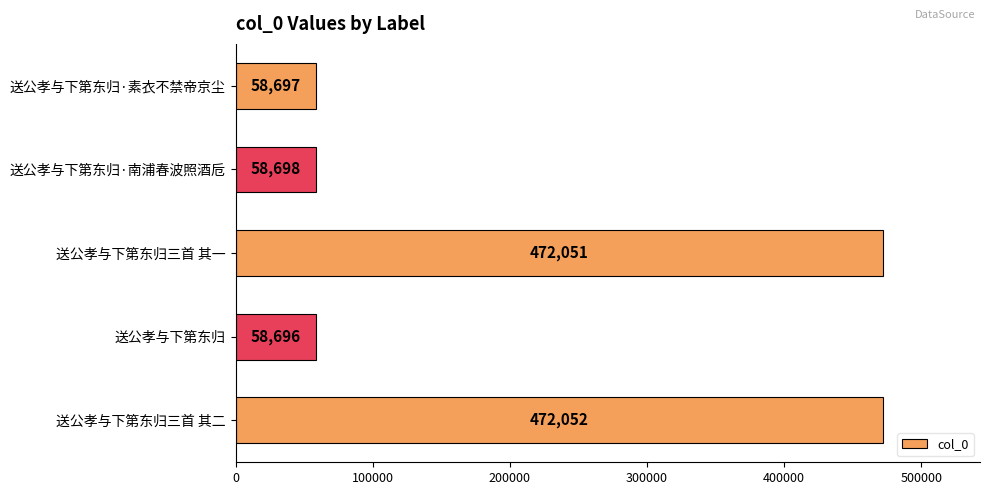

True or false: the data shows 58697 at 送公孝与下第东归·素衣不禁帝京尘.

True